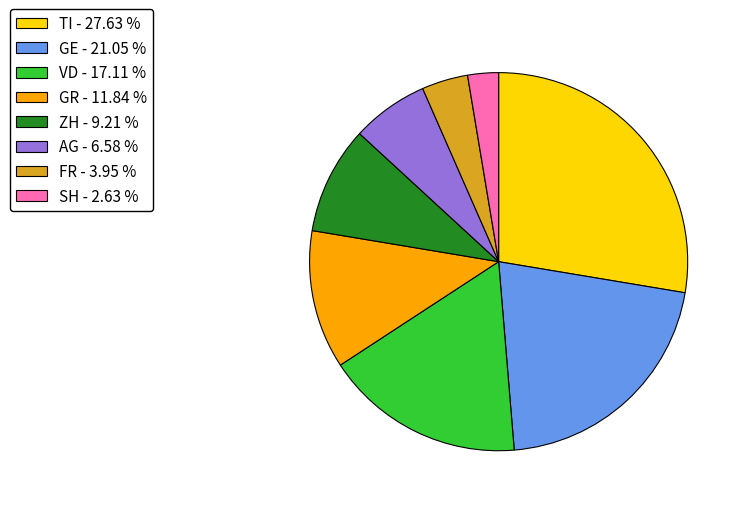

Approximately how many times larger is the value at GE compared to AG?

3.2